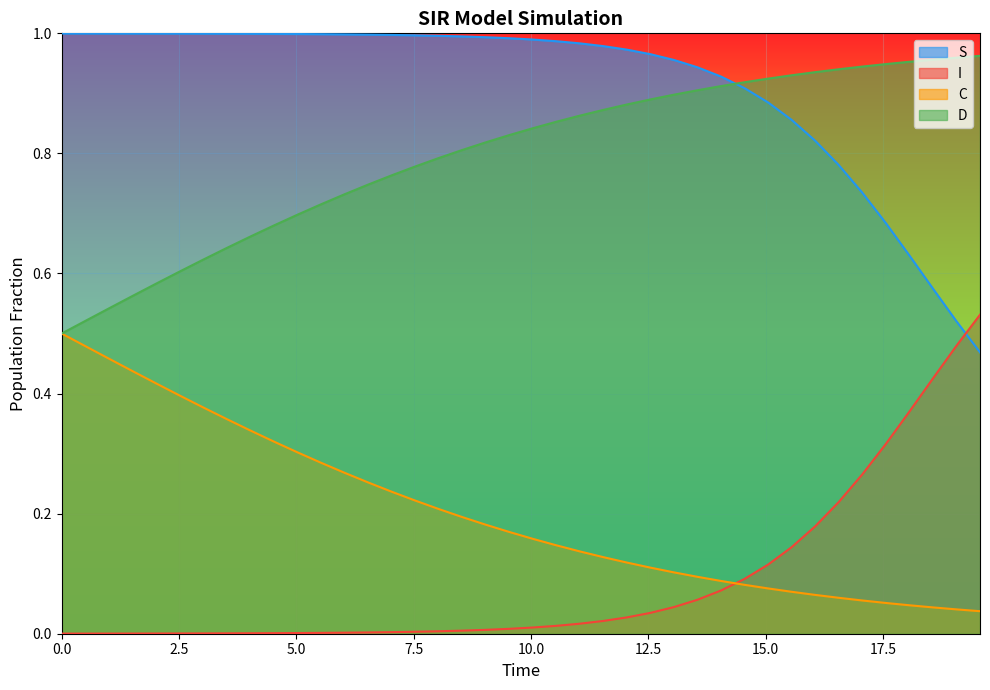

Rank the series by their maximum value, from highest to lowest.

S, D, I, C